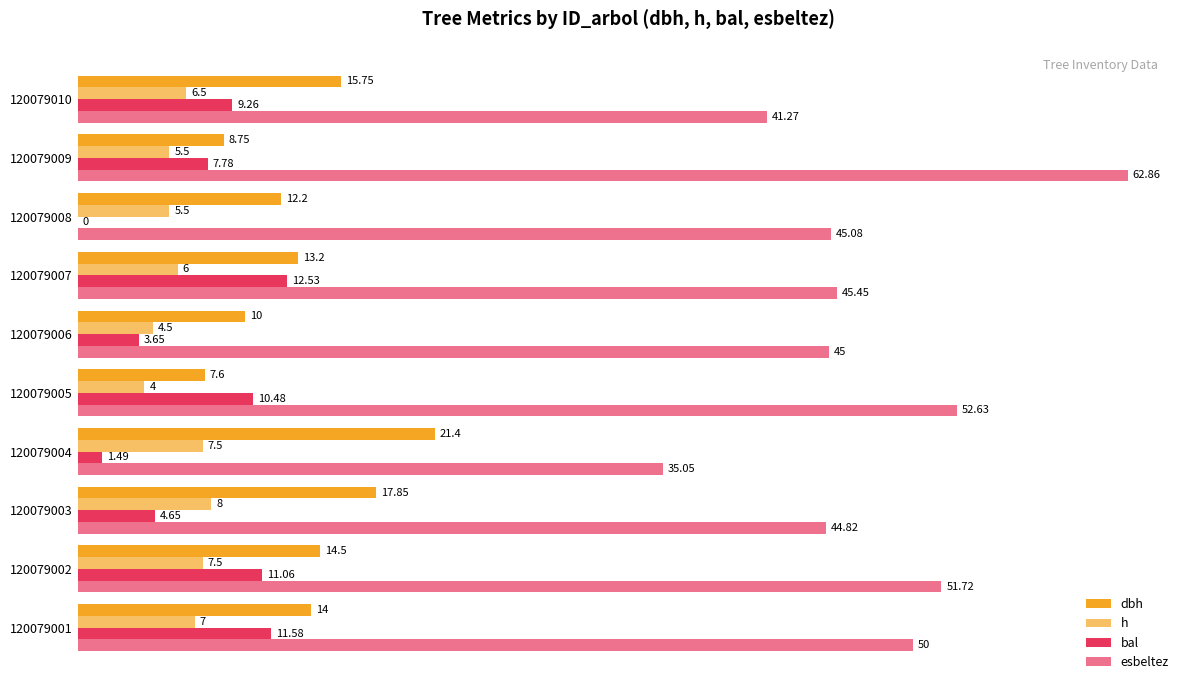

Count the number of categories in the chart.

10